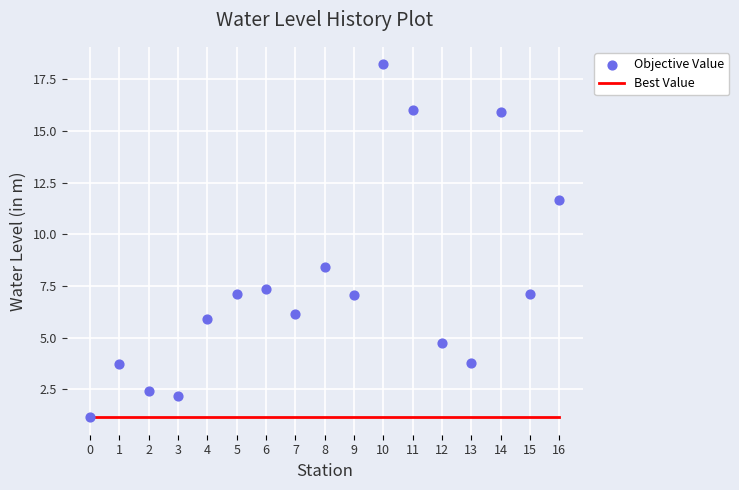

What are all the series names shown in the legend?

Best Value, Objective Value